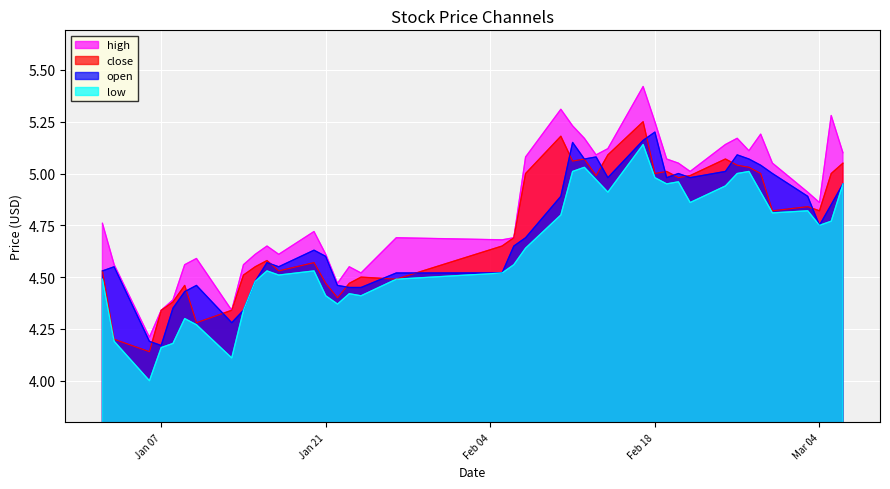

True or false: high and open intersect in this chart.

False